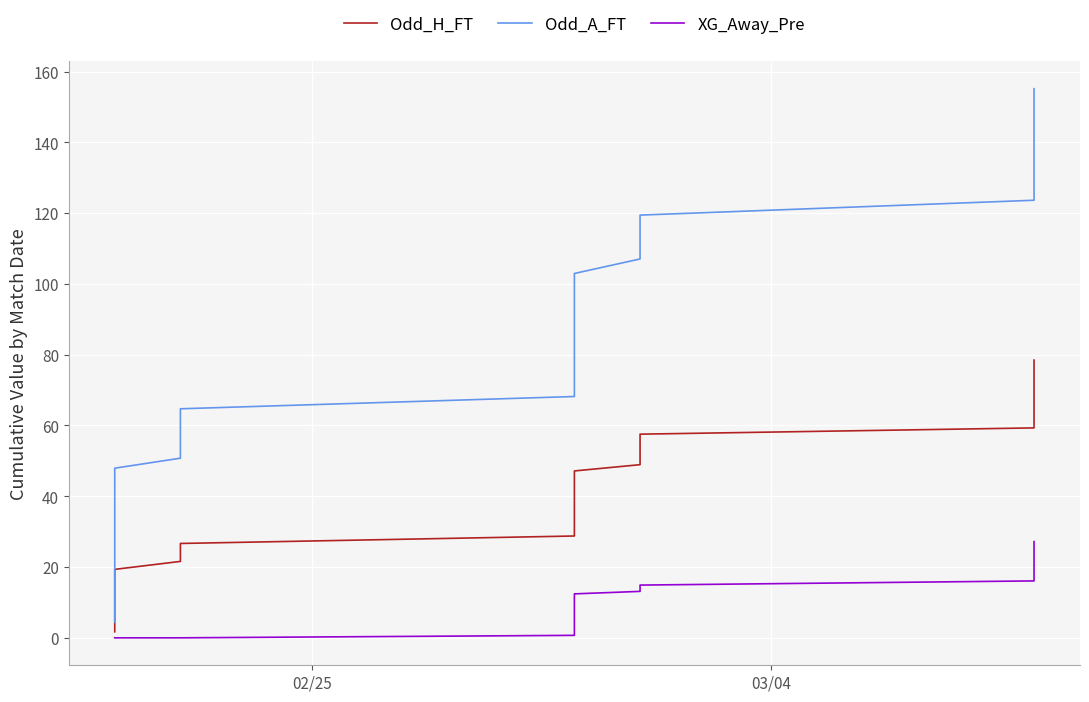

True or false: Odd_H_FT and Odd_A_FT cross at least once.

False